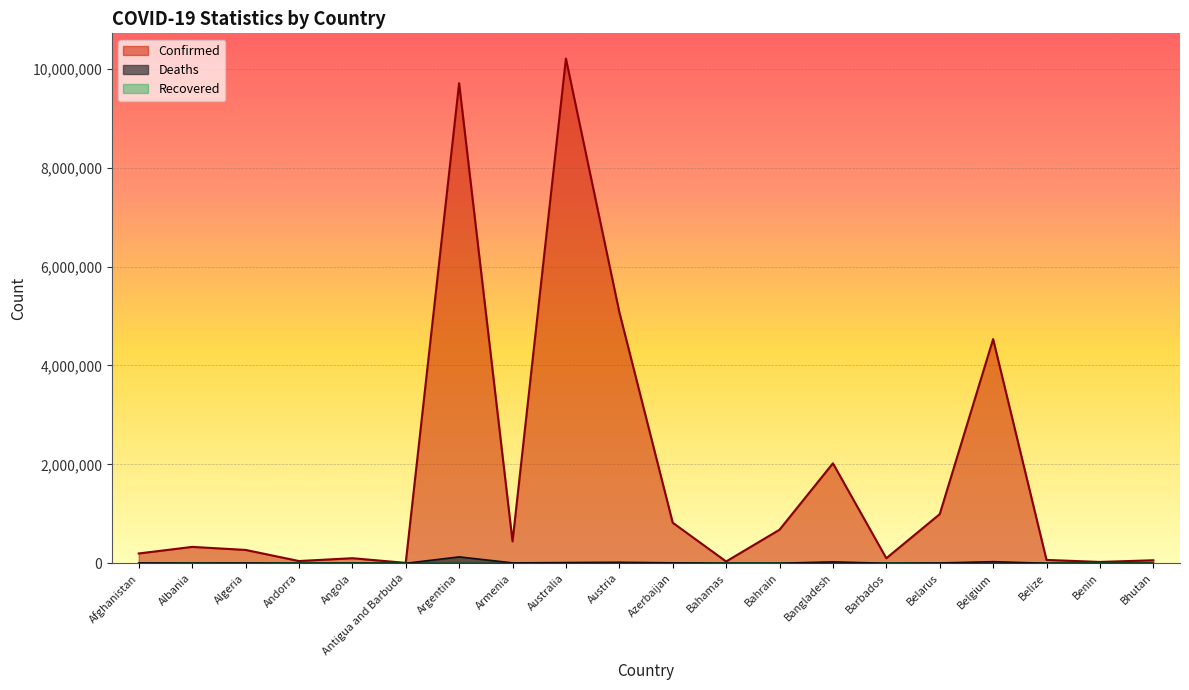

Which series has the largest total across all categories?

Confirmed